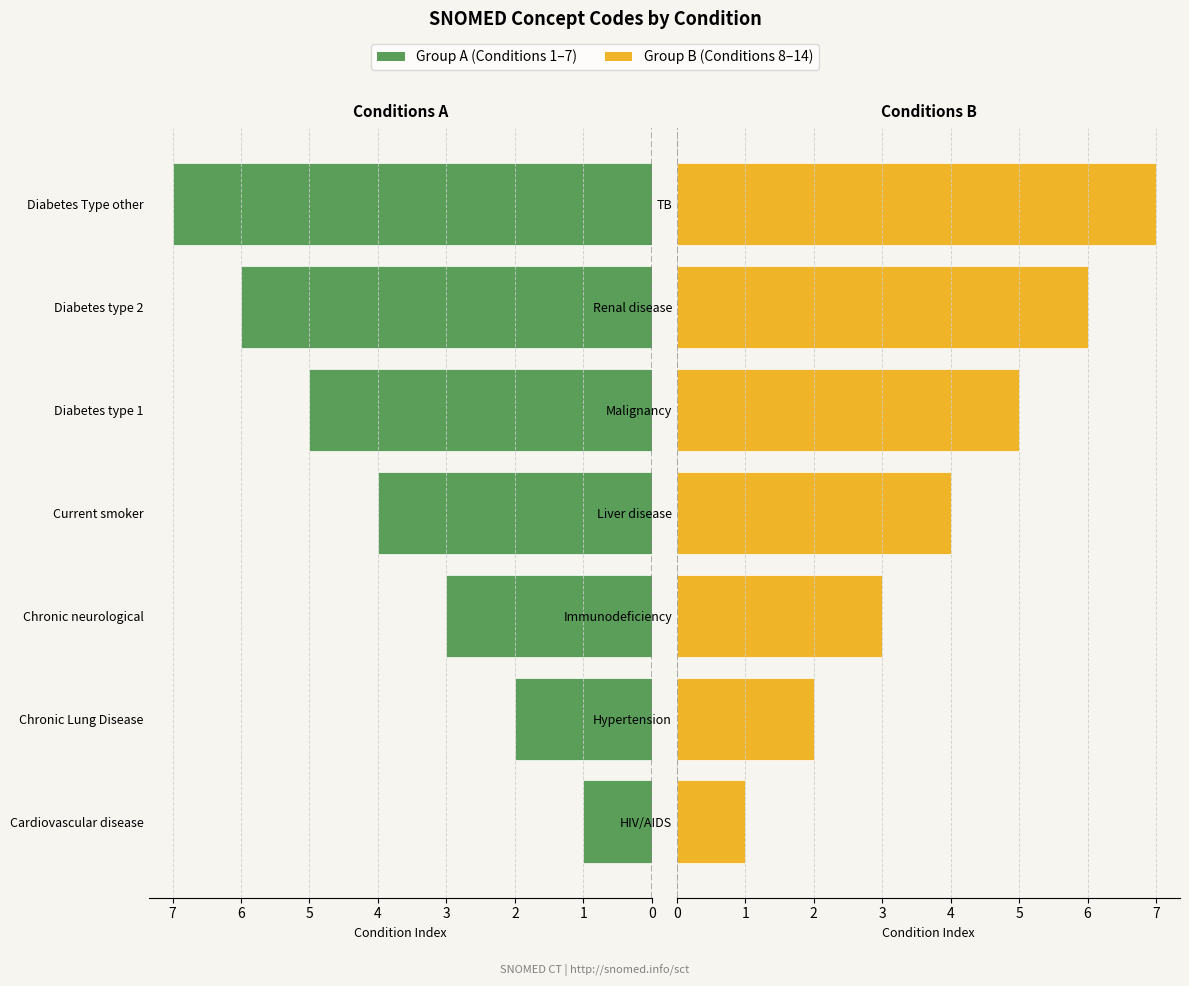

What are all the series names shown in the legend?

Group A (Conditions 1-7), Group B (Conditions 8-14)